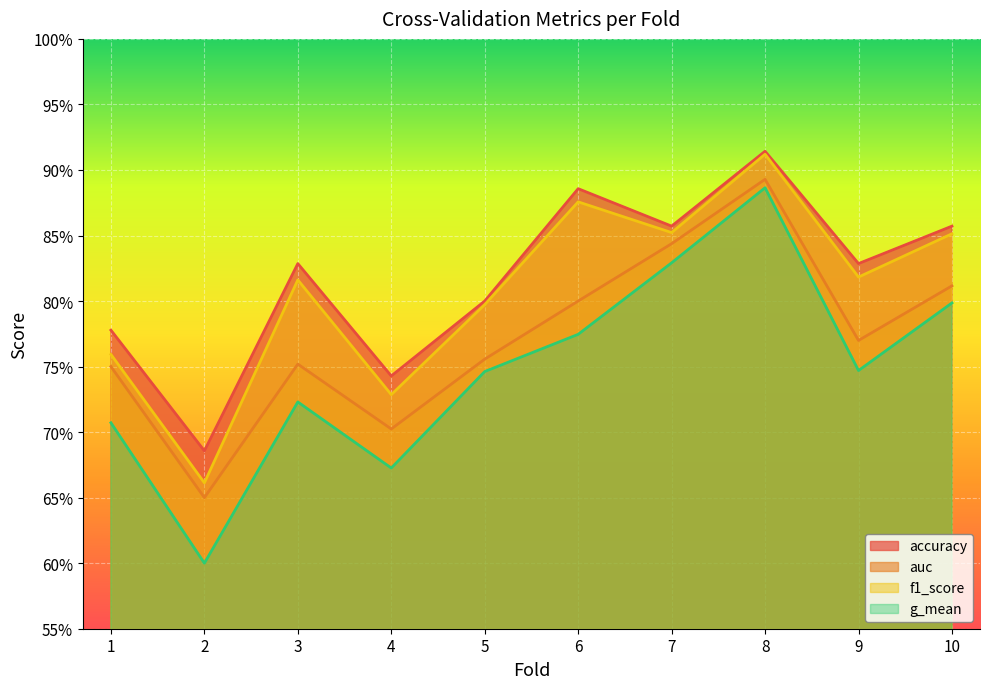

What is the approximate value of accuracy at 2?

0.7